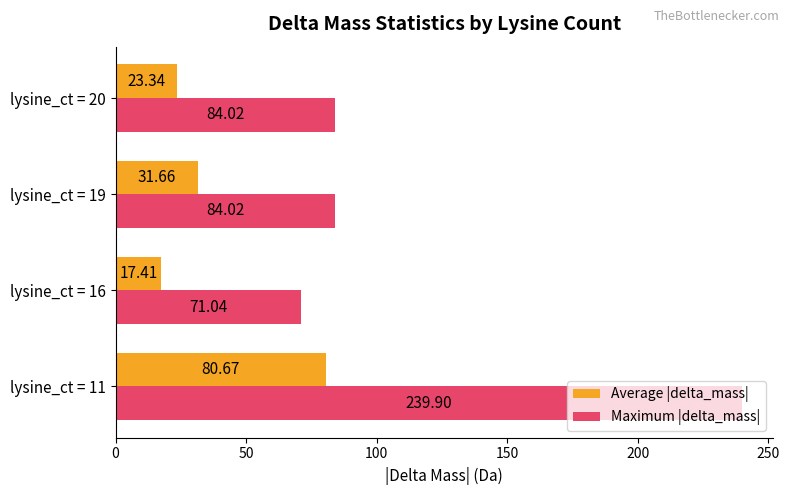

What are all the series names shown in the legend?

Average |delta_mass|, Maximum |delta_mass|